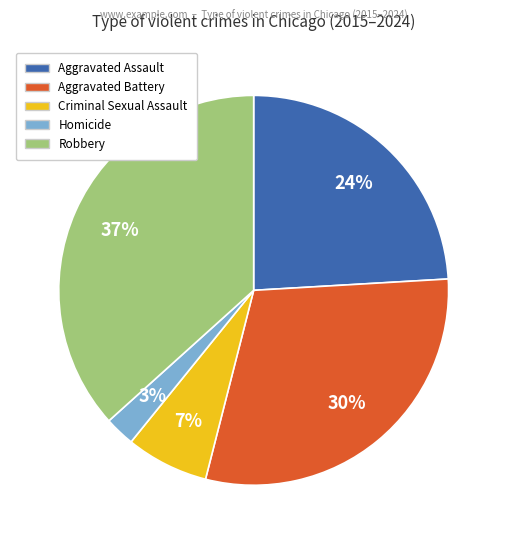

To the nearest percent, what is the difference between the Aggravated Assault and Robbery slice percentages?

13%